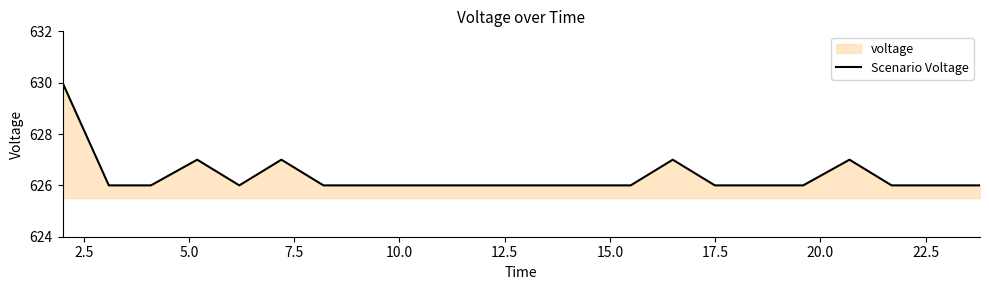

What is the minimum value shown in the chart?

626